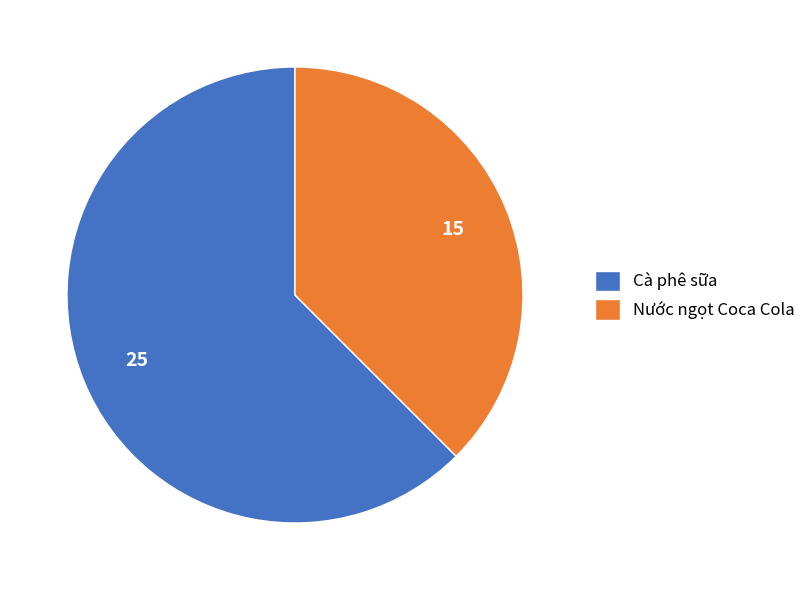

True or false: Cà phê sữa accounts for 53% of the total.

False